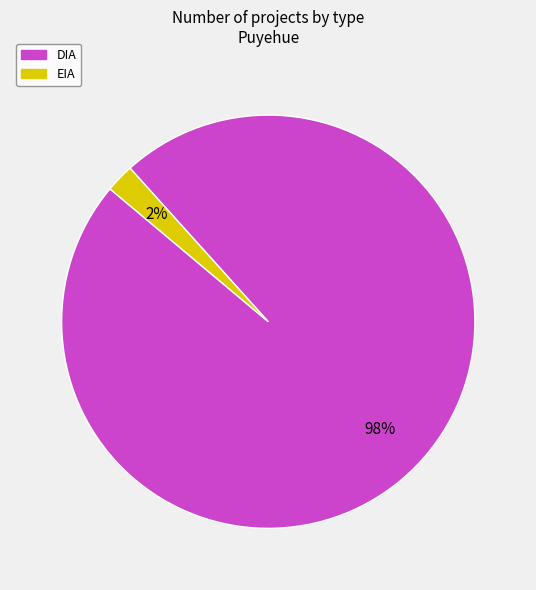

To the nearest percent, what portion does EIA represent?

2%